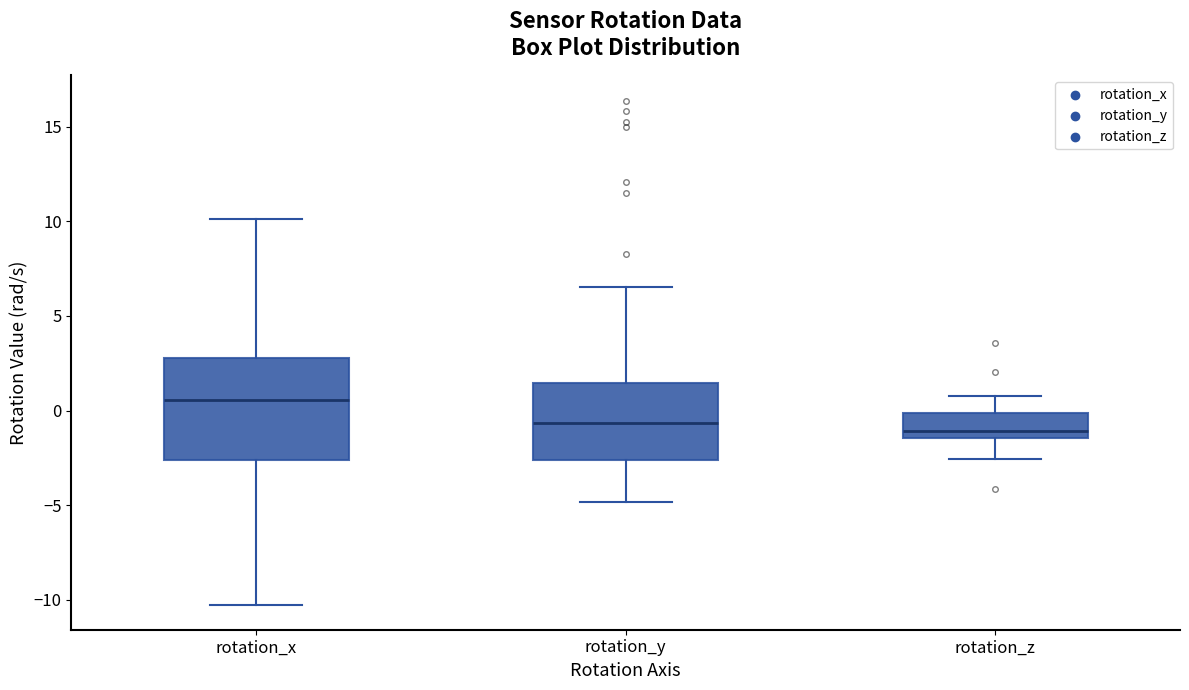

Reading left to right, transcribe this box plot: for each box, give where its median line is, the range the box spans, and where its two whiskers end, as read against the y-axis. The values are not printed on the chart, so give them approximately, as read against the axis.

rotation_x: median 0.5, box -2.5 to 3.0, whiskers -10.0 to 10.0
rotation_y: median -0.5, box -2.5 to 1.5, whiskers -5.0 to 6.5
rotation_z: median -1.0, box -1.5 to 0.0, whiskers -2.5 to 1.0